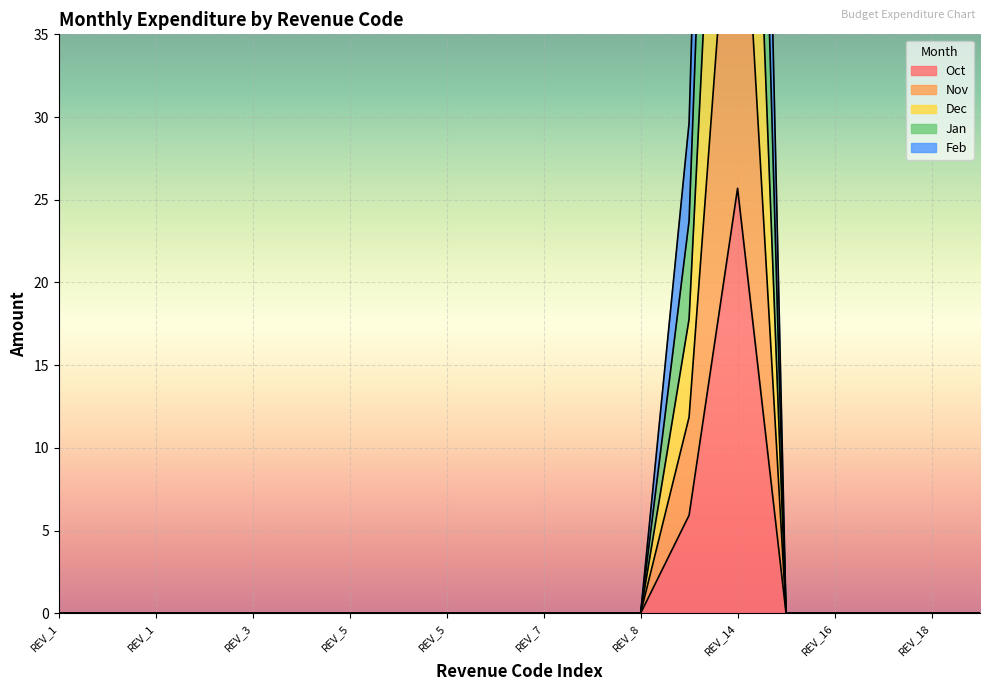

How many data points in Jan are above 0?

2